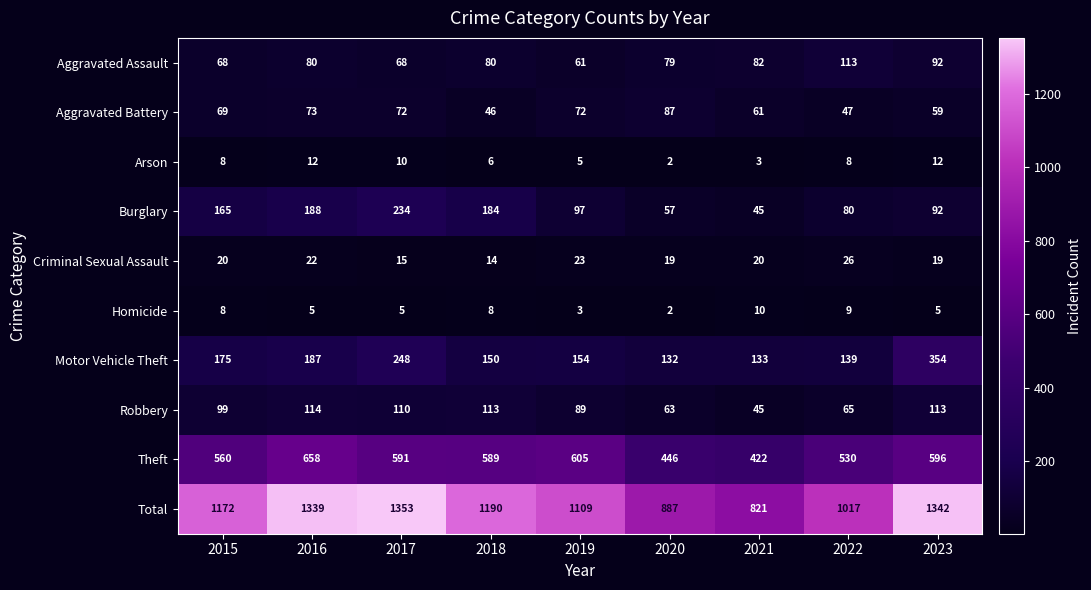

What is the approximate value of Theft at 2023?

596